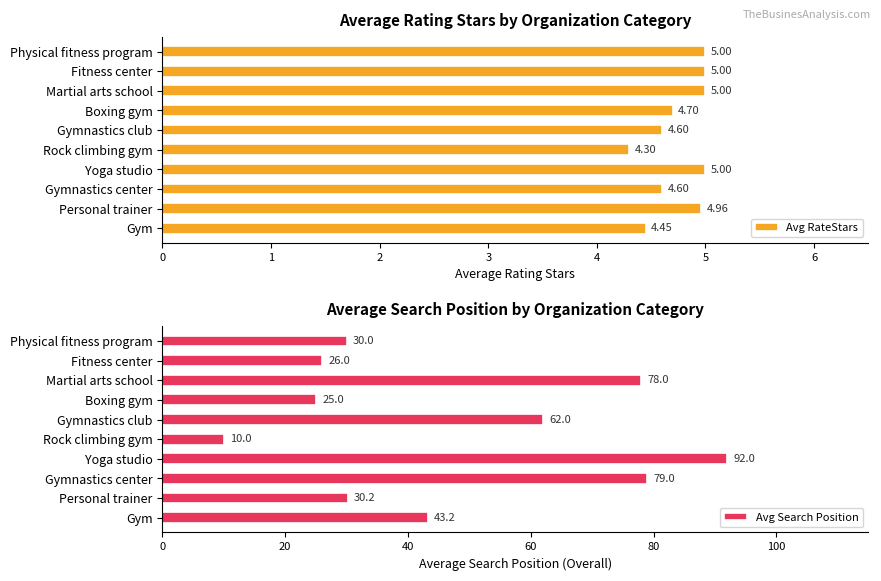

What is the difference between the second highest and minimum values in the Avg RateStars series?

0.7